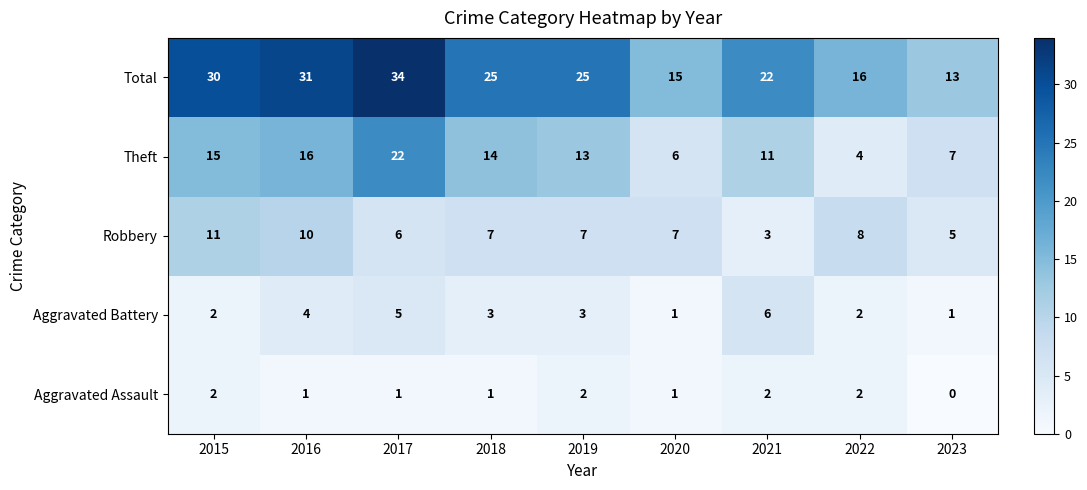

True or false: Total has a value of 31 at 2016.

True